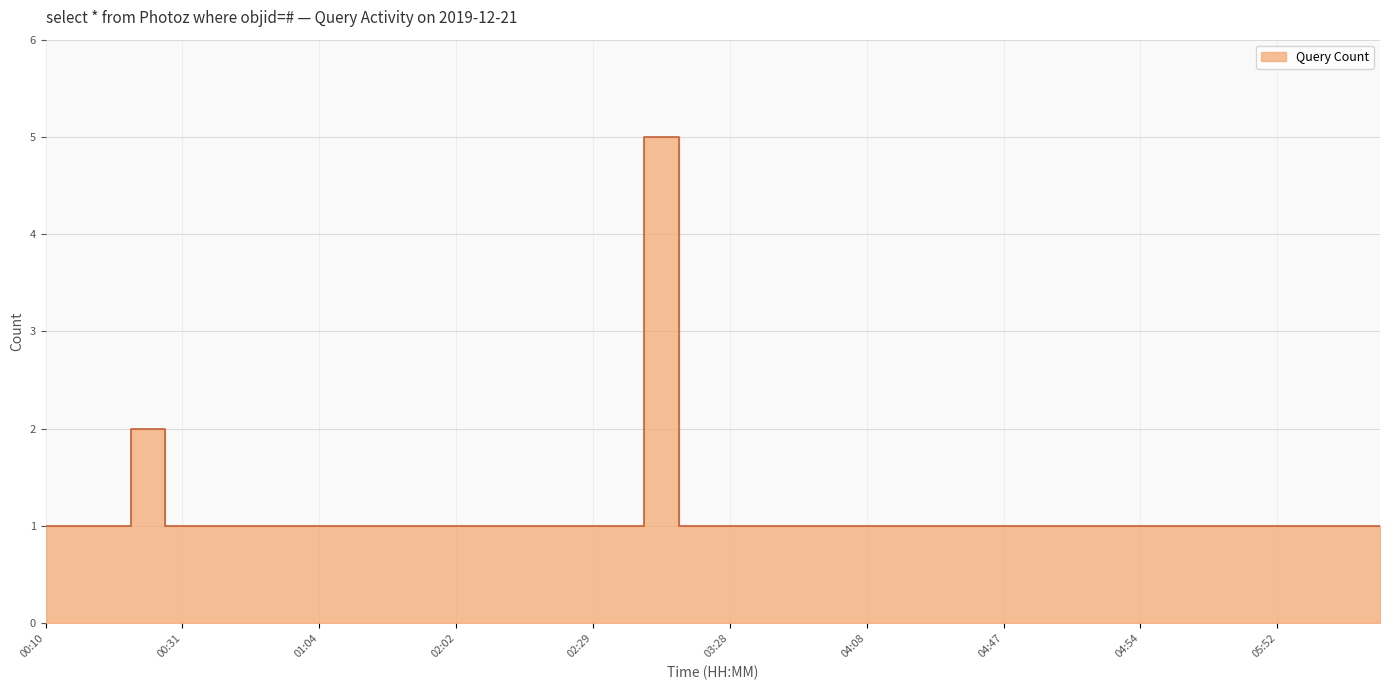

List the labels in order of value, smallest first.

00:10, 00:12, 00:25, 00:31, 00:34, 00:47, 00:50, 01:04, 01:30, 01:38, 01:45, 02:02, 02:06, 02:16, 02:23, 02:29, 03:02, 03:08, 03:28, 03:40, 03:45, 03:52, 04:08, 04:10, 04:11, 04:17, 04:47, 04:48, 04:49, 04:51, 04:54, 04:57, 04:58, 05:08, 05:52, 05:54, 07:23, 07:28, 00:27, 03:05